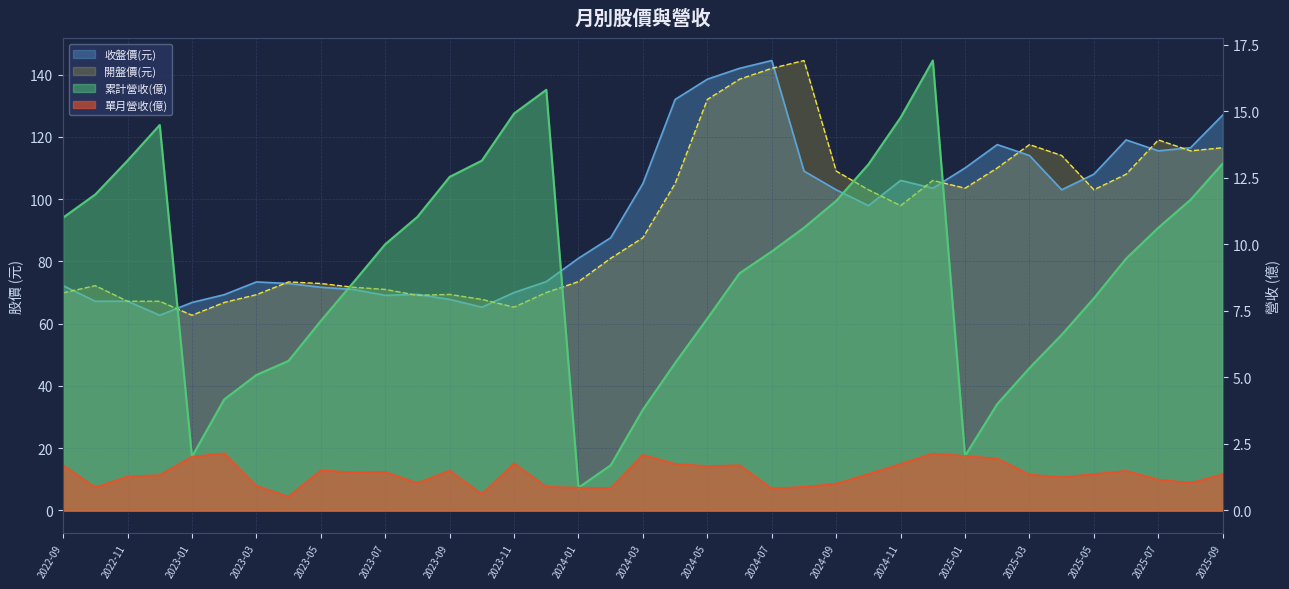

Which category has the highest value in the 單月營收(億) series?

2023-02